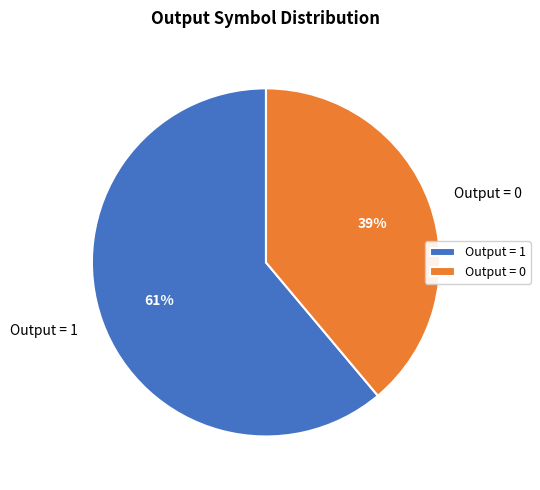

Which category has the smallest portion of the pie?

Output = 0